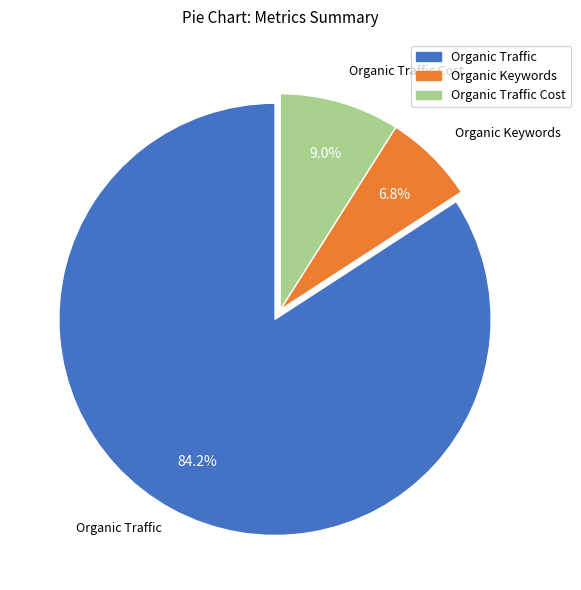

Is it true that Organic Traffic Cost is 9% of the pie?

True